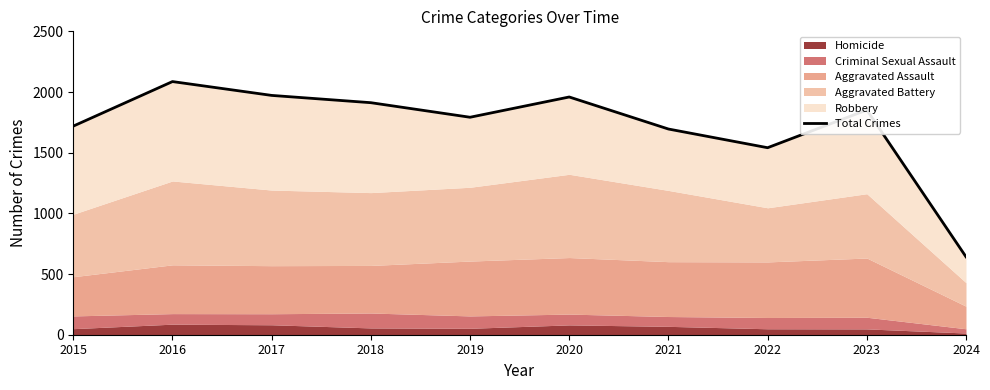

What is the change in value from 2020 to 2024?

-1317